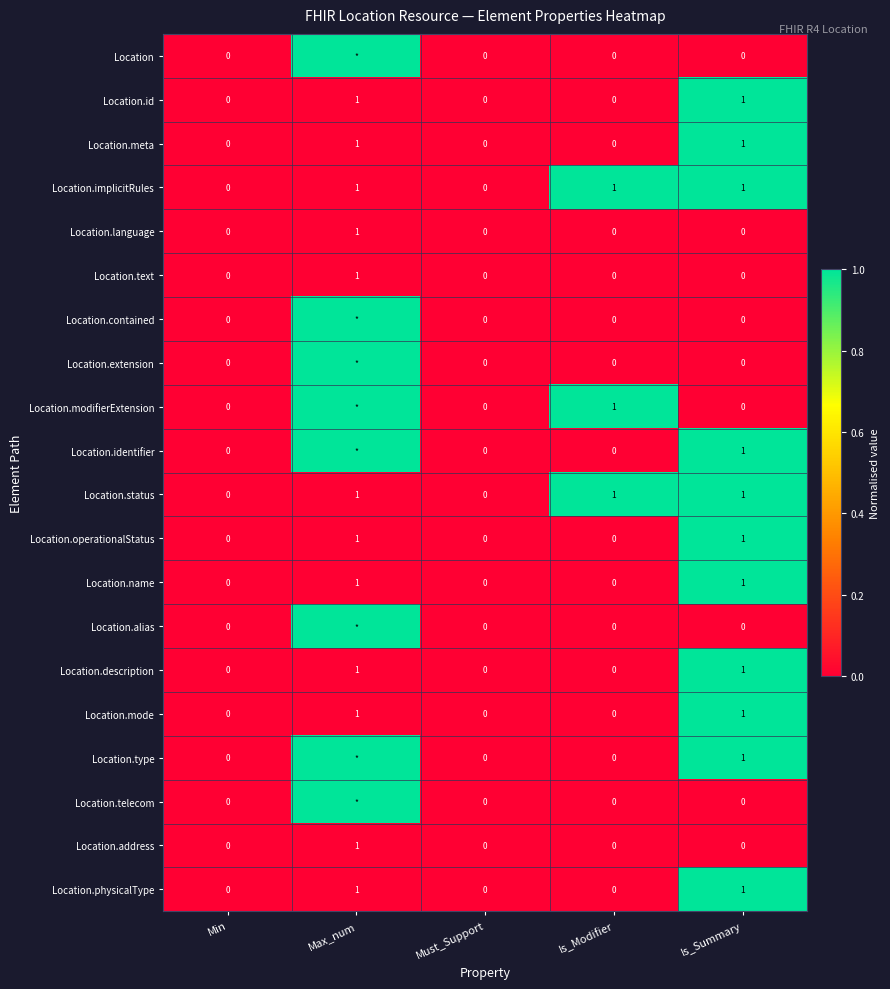

What is the sum of all Location.status values?

3